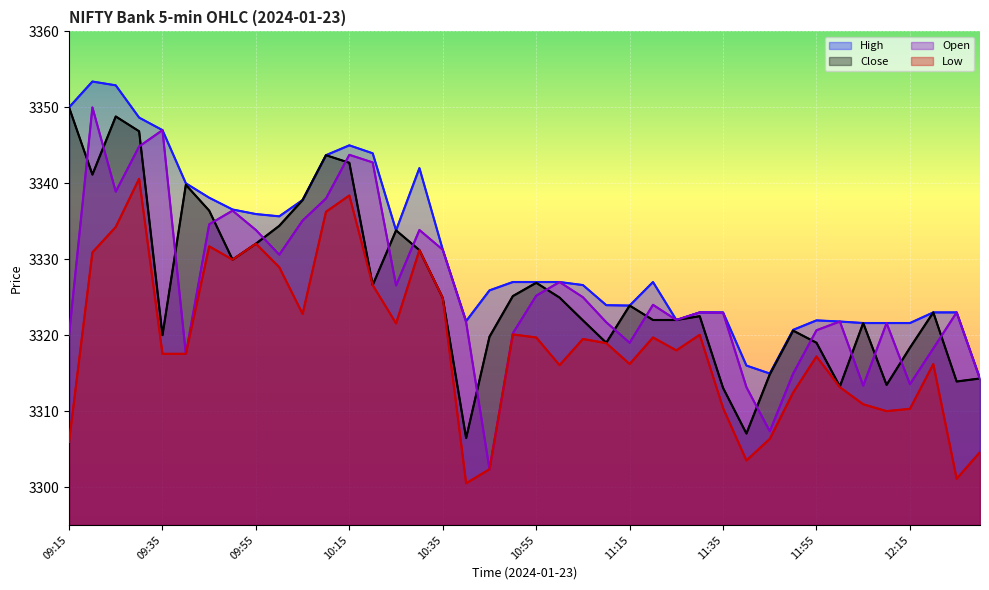

What is the difference between the highest and lowest values at 12:00?

8.7